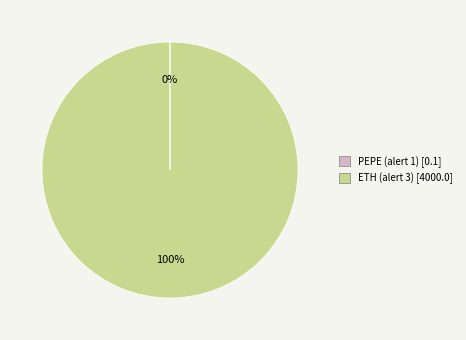

To the nearest percent, what is the difference between the largest and smallest slice percentages?

100%